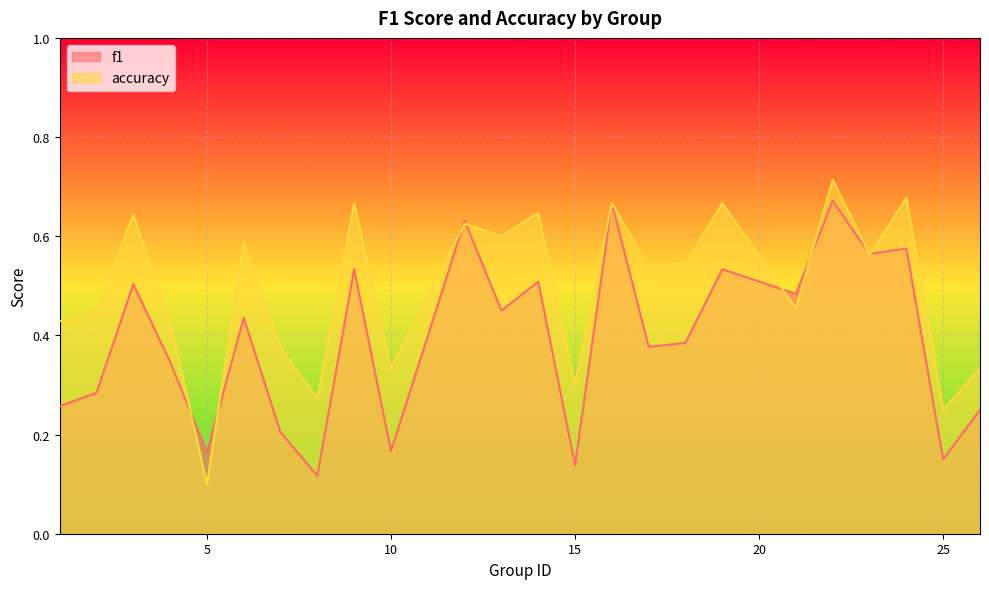

Is it true that f1 equals 0.2 at 15?

False